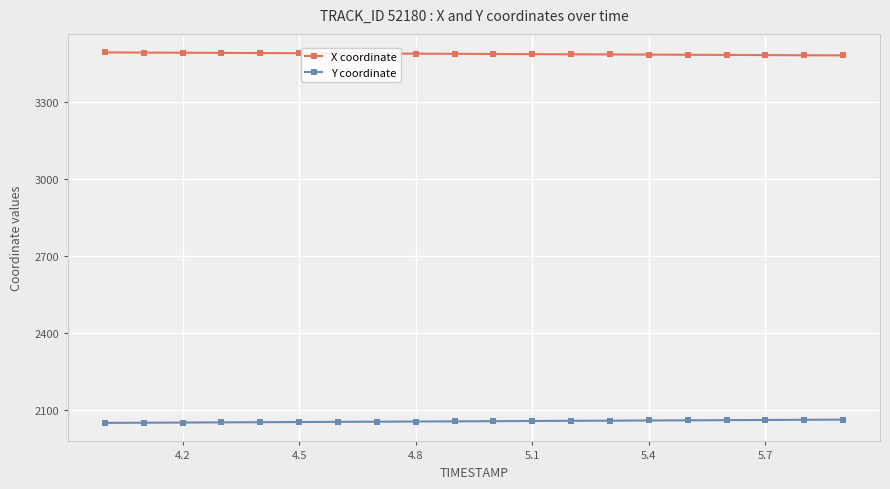

How many data points in Y coordinate are above 2056?

11